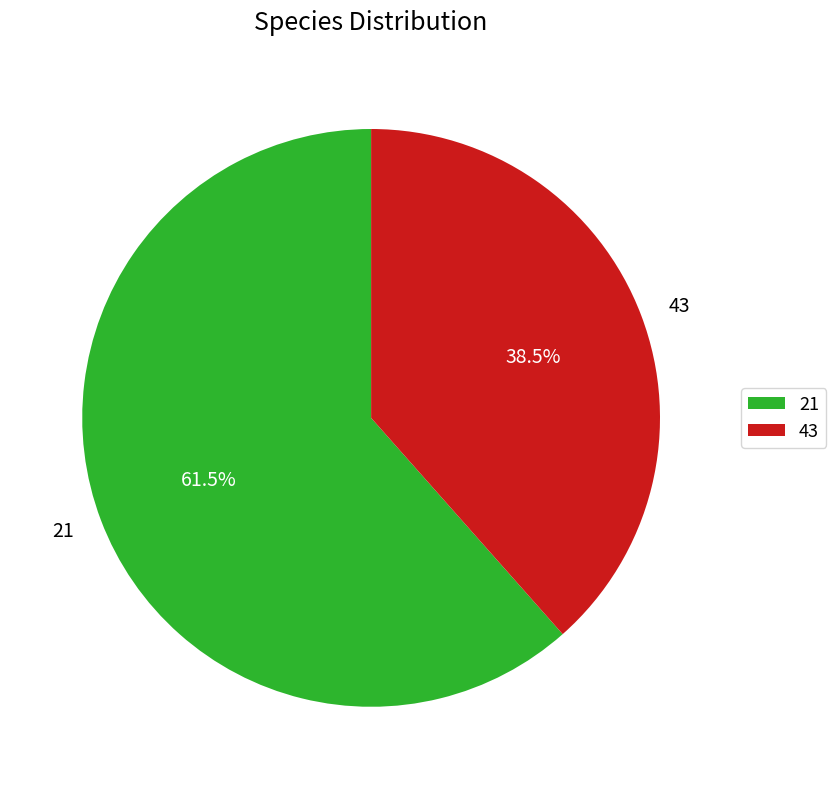

What is the largest slice in the pie chart?

21